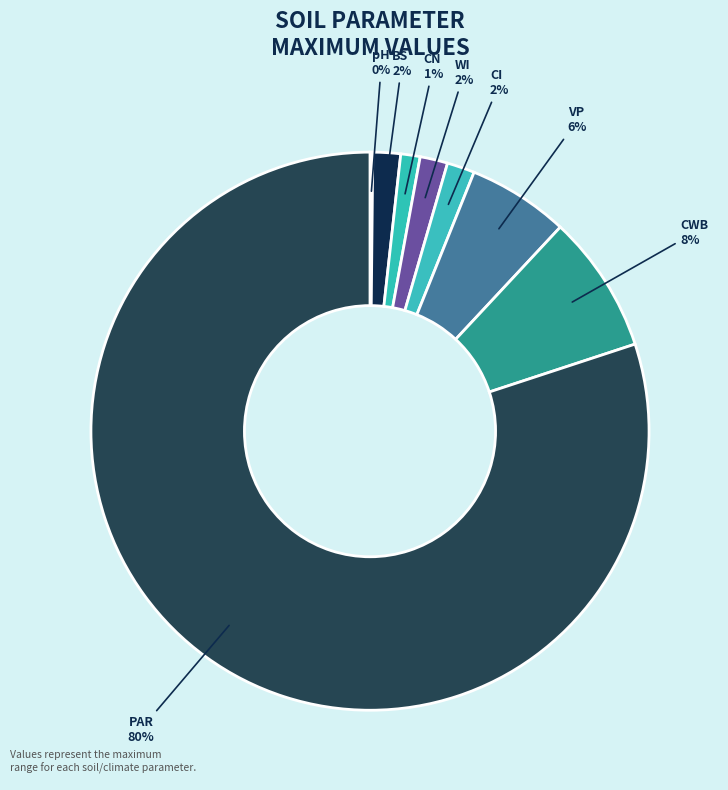

To the nearest percent, what portion does CN represent?

1%